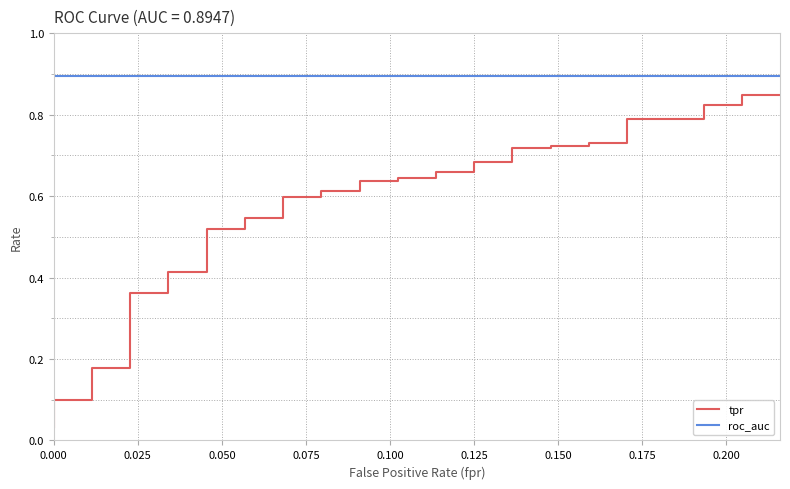

True or false: roc_auc and tpr intersect in this chart.

False